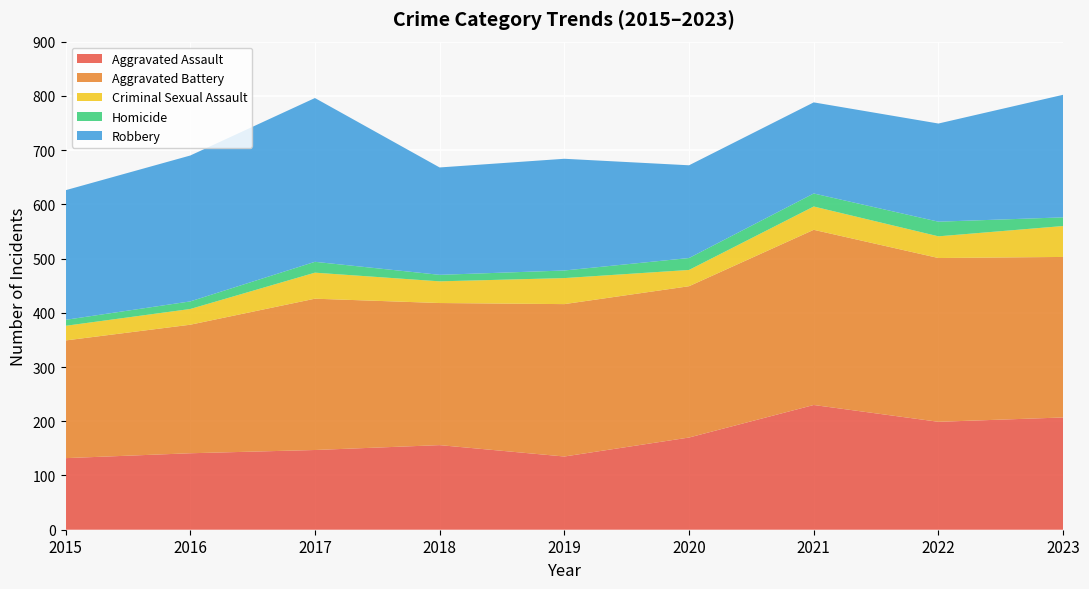

Reading left to right, list all the values displayed in this chart.

Aggravated Assault: 132	141	147	156	135	170	230	199	207
Aggravated Battery: 217	237	279	262	281	279	323	302	296
Criminal Sexual Assault: 27	29	48	40	48	30	43	40	57
Homicide: 11	14	20	12	14	22	24	27	16
Robbery: 239	269	302	198	206	171	168	181	226